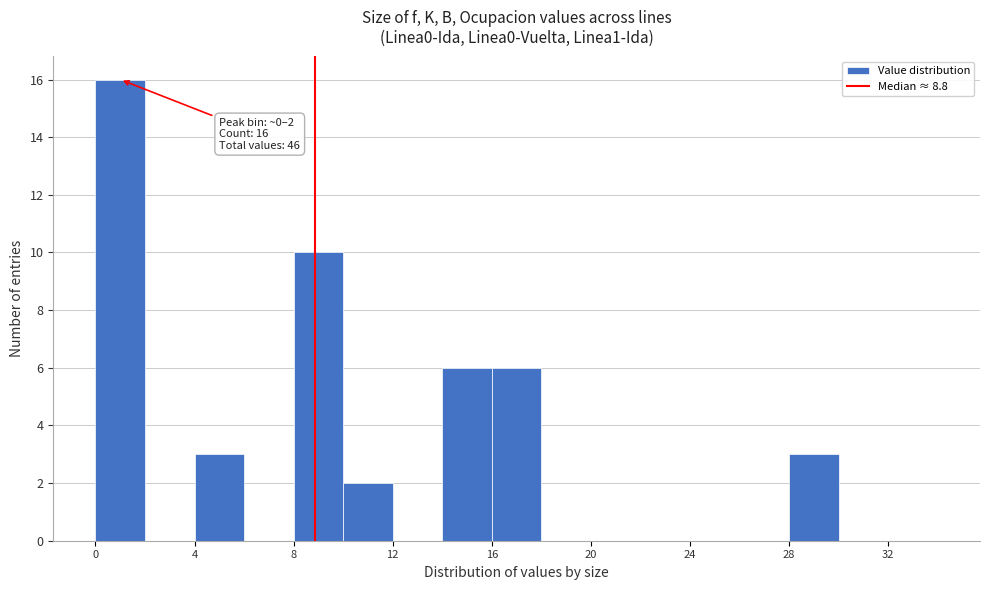

Which range on the x-axis has the tallest bar?

0 to 2